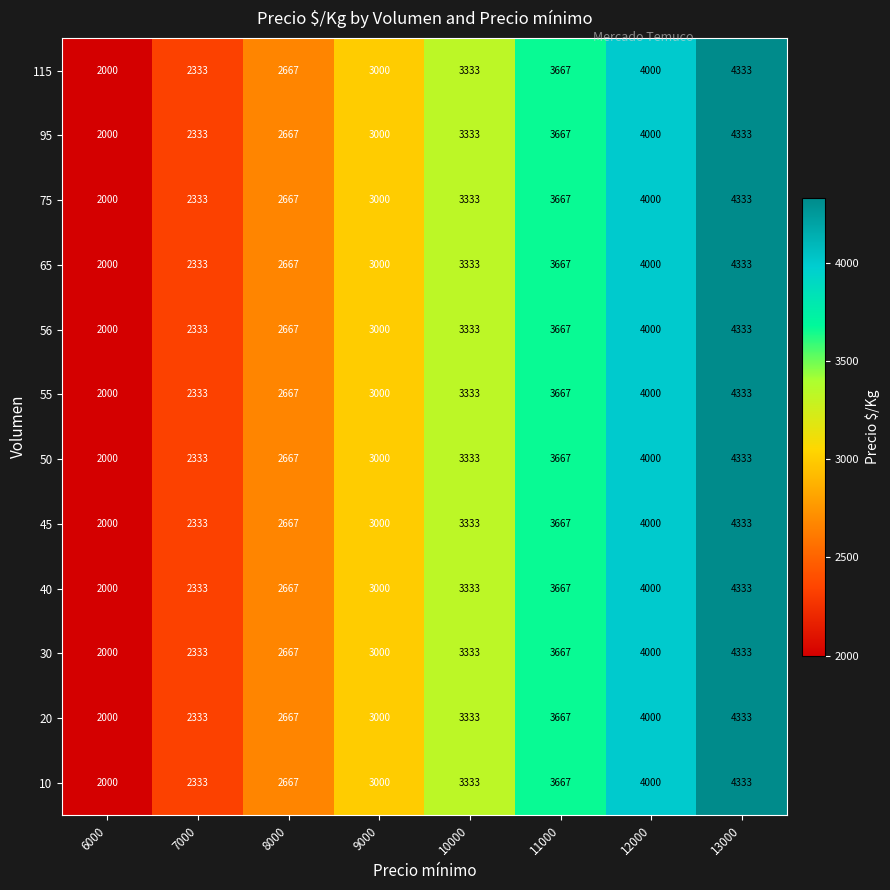

Count the number of categories in the chart.

8